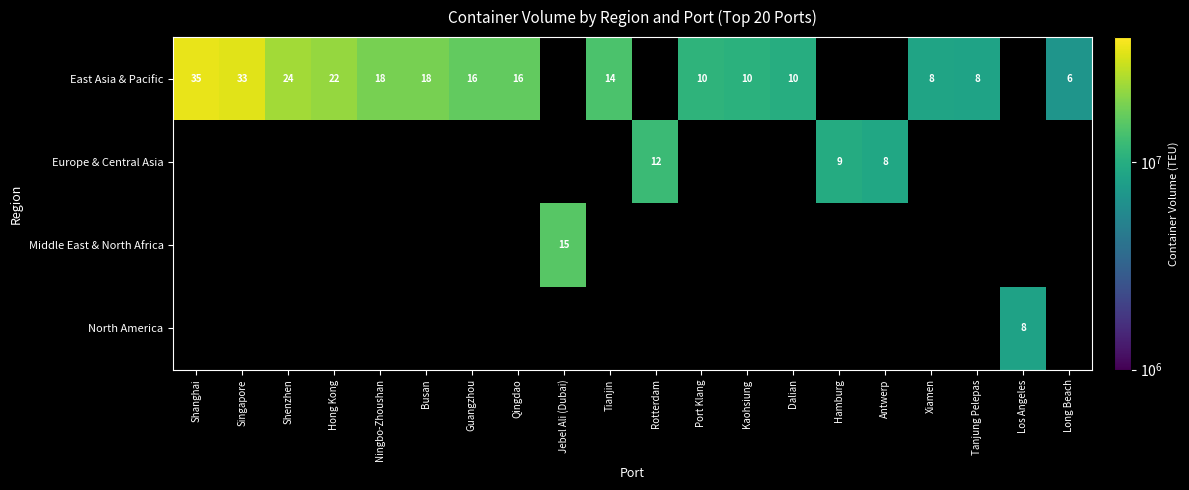

Which category has the lowest value in the East Asia & Pacific series?

Long Beach